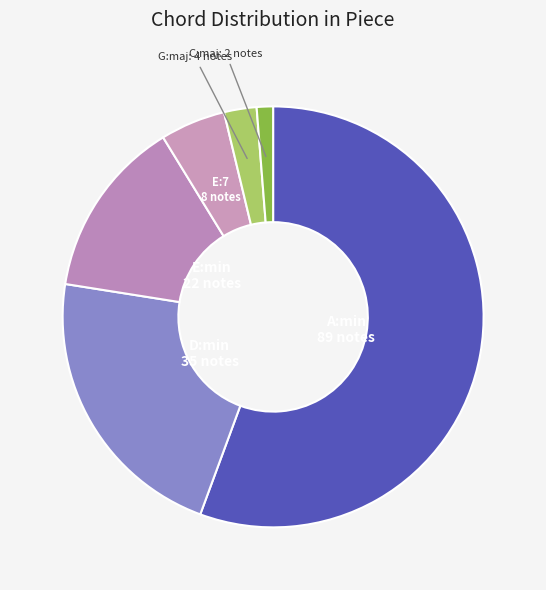

Combined, do C:maj and A:min account for over 50%?

Yes